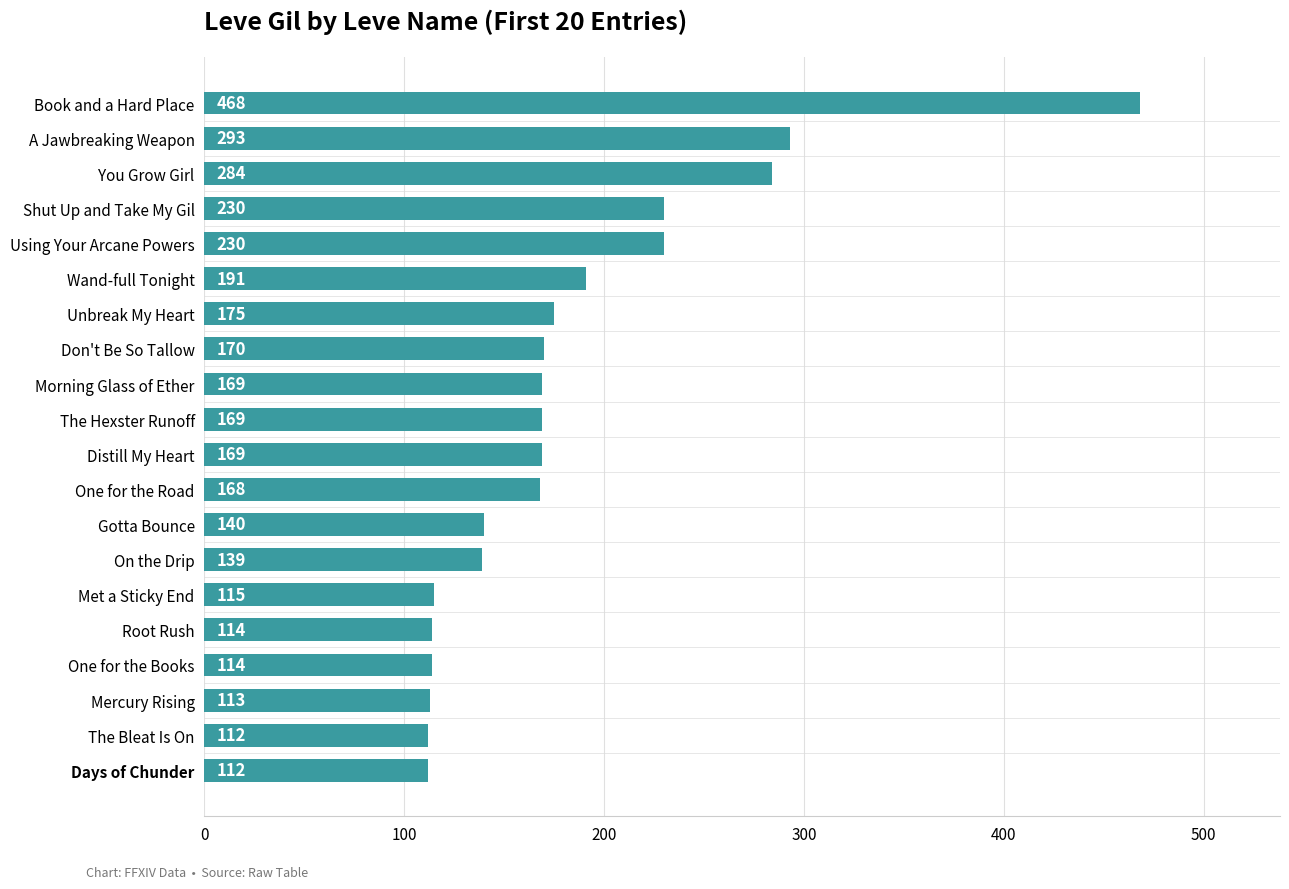

What is the sum of all values?

3675